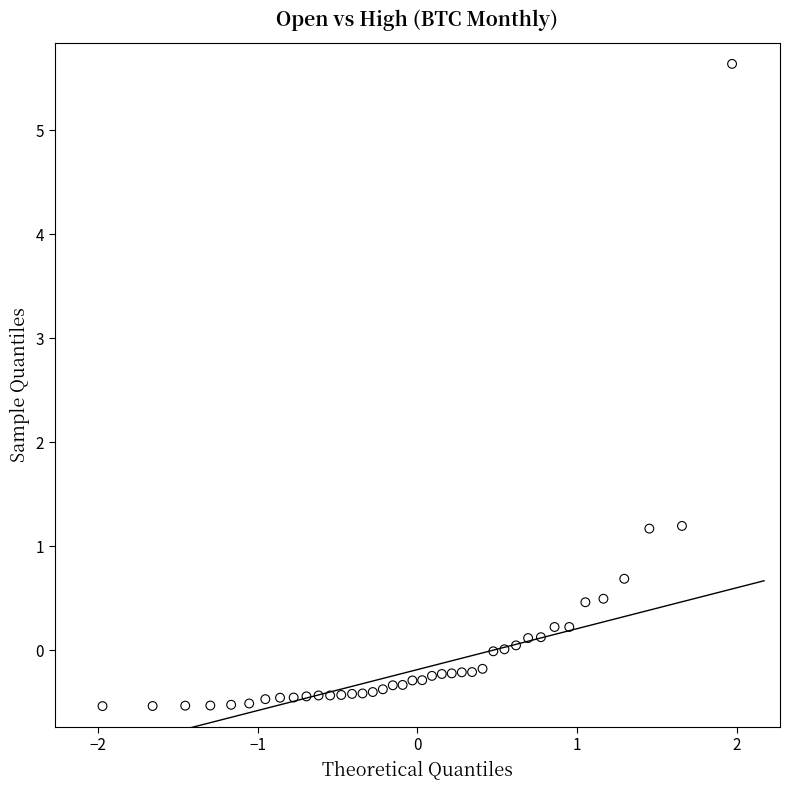

What is the range of X values (max minus min)?

3.9